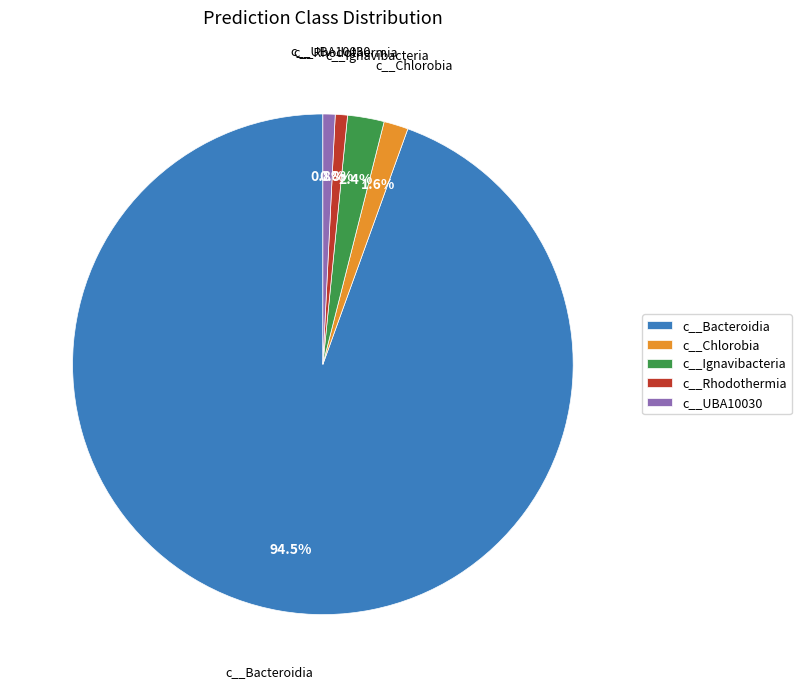

What is the ratio of the value at c__Ignavibacteria to the value at c__Chlorobia?

1.5